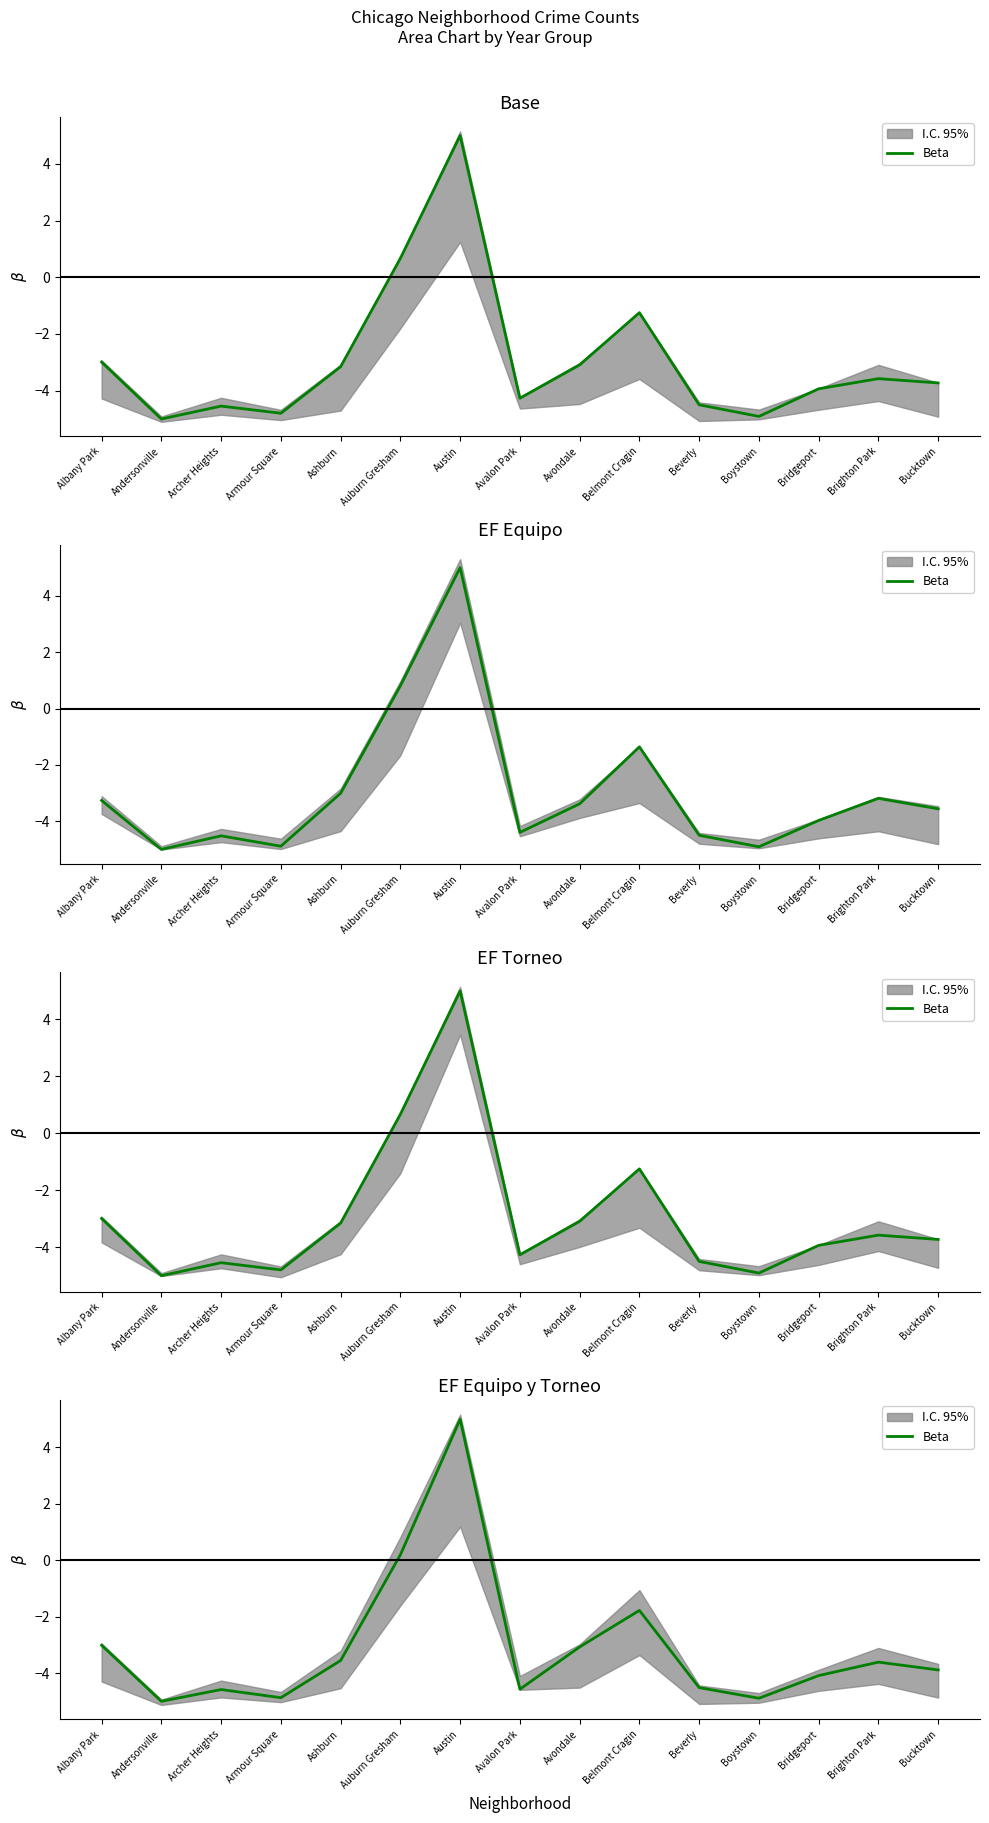

What is the maximum value shown in the chart?

5.0